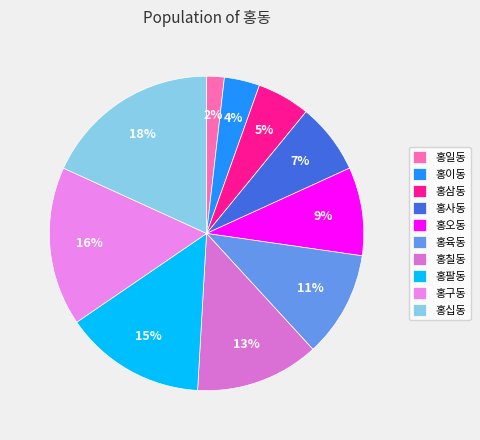

How many slices are in this pie chart?

10